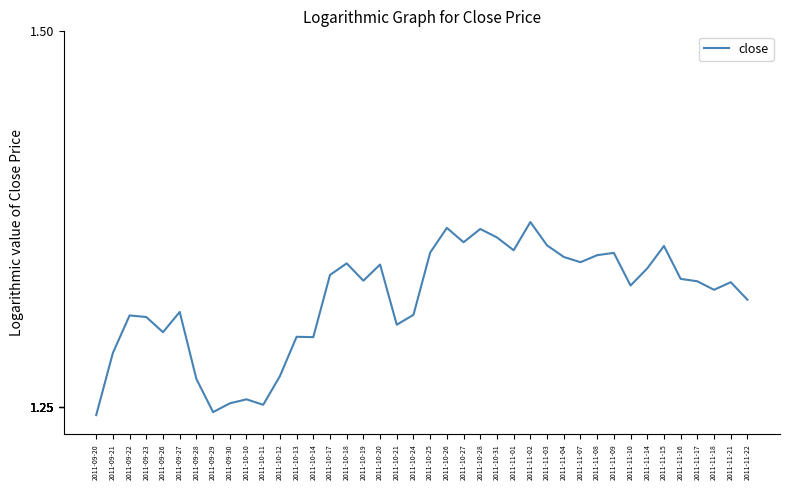

What position from the left is 2011-09-29?

8